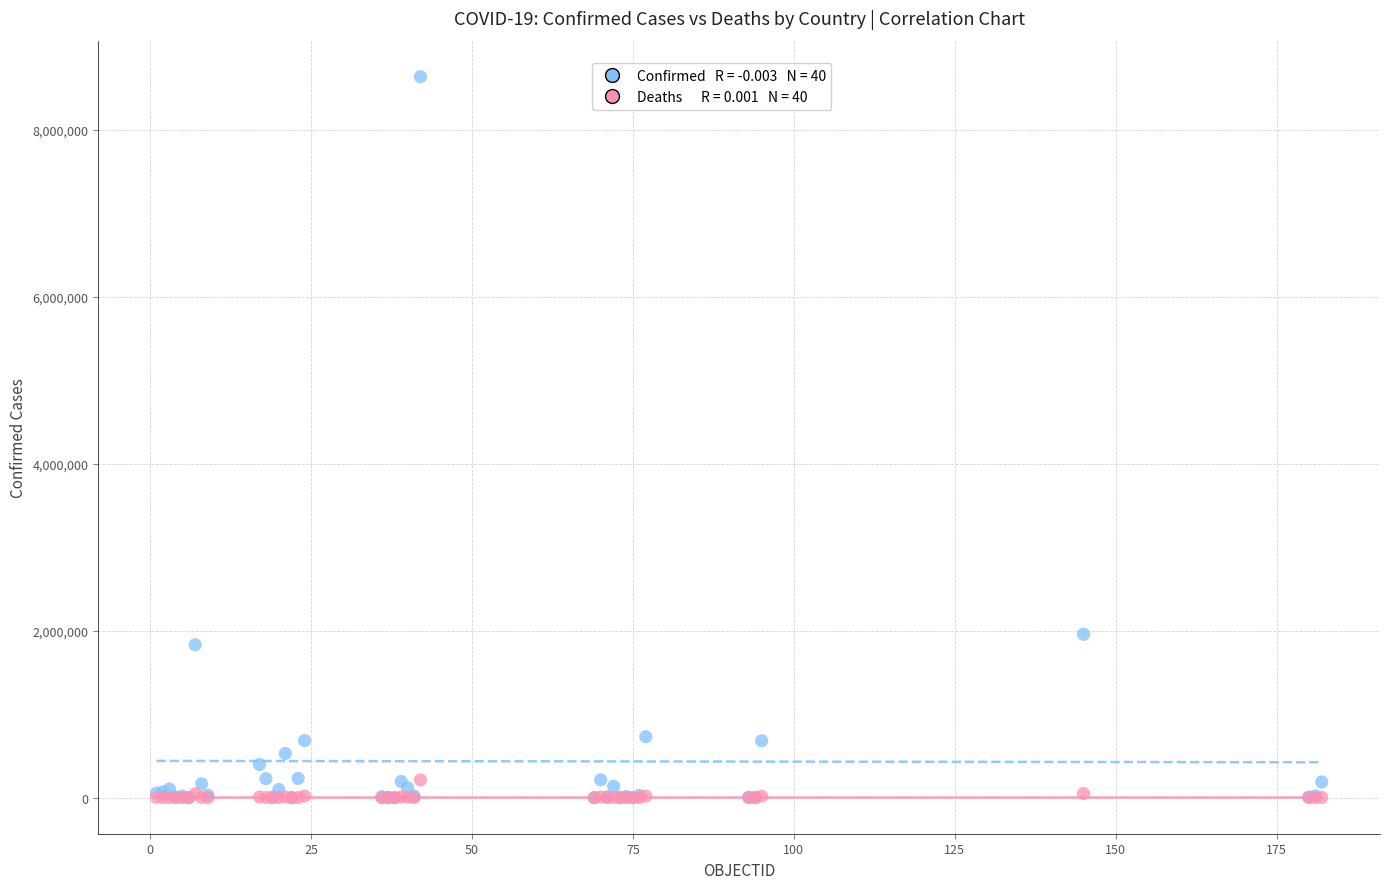

Across all series, what Y value is closest to 4319124?

1956979